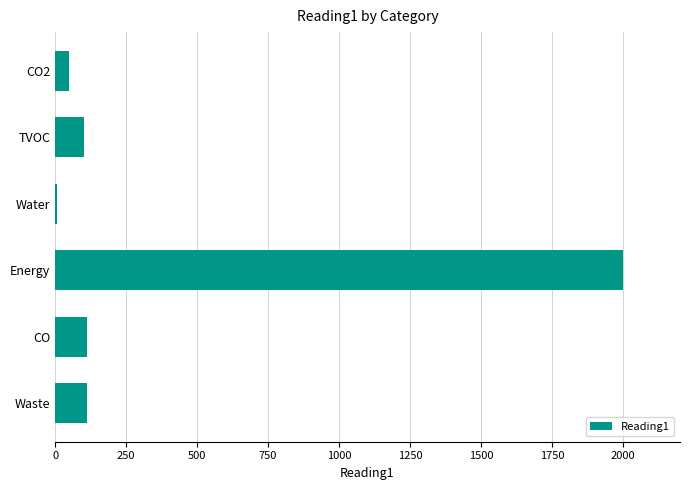

Reading top to bottom, what are all the values shown in this chart?

CO2=50.1	TVOC=100.1	Water=5.5	Energy=2000.0	CO=111.0	Waste=111.0